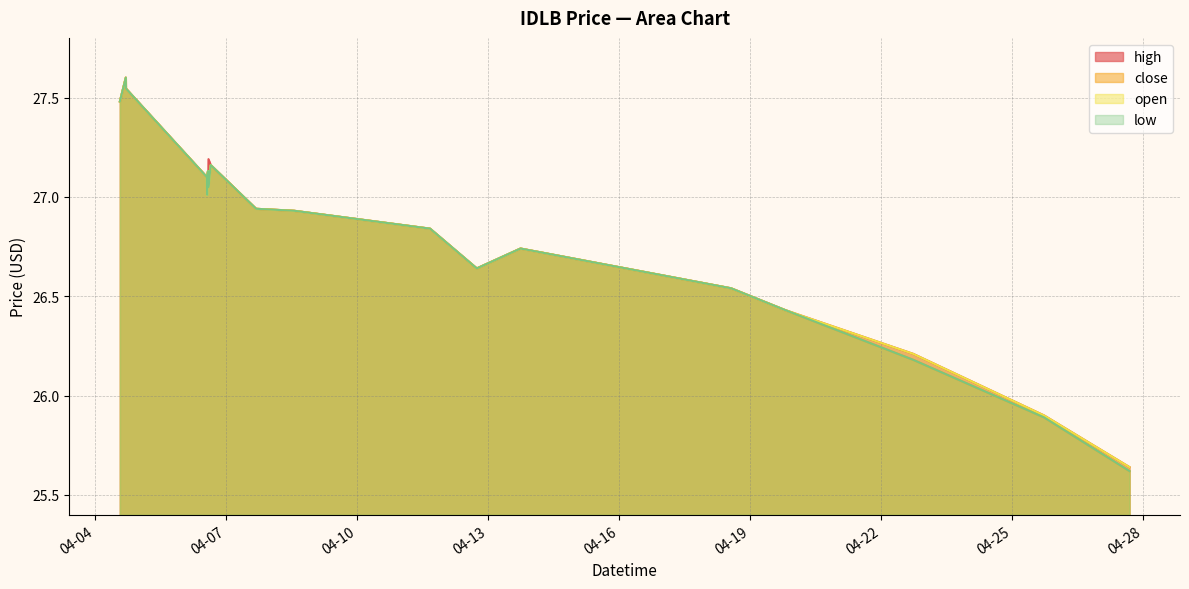

How many lines are shown in the chart?

4